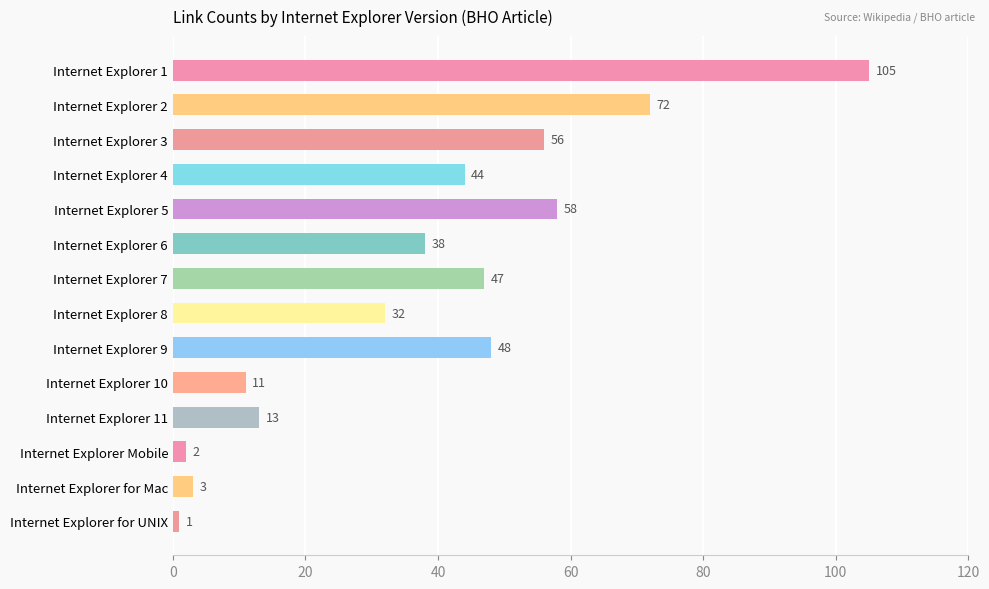

What is the change in value from Internet Explorer 2 to Internet Explorer 8?

-40